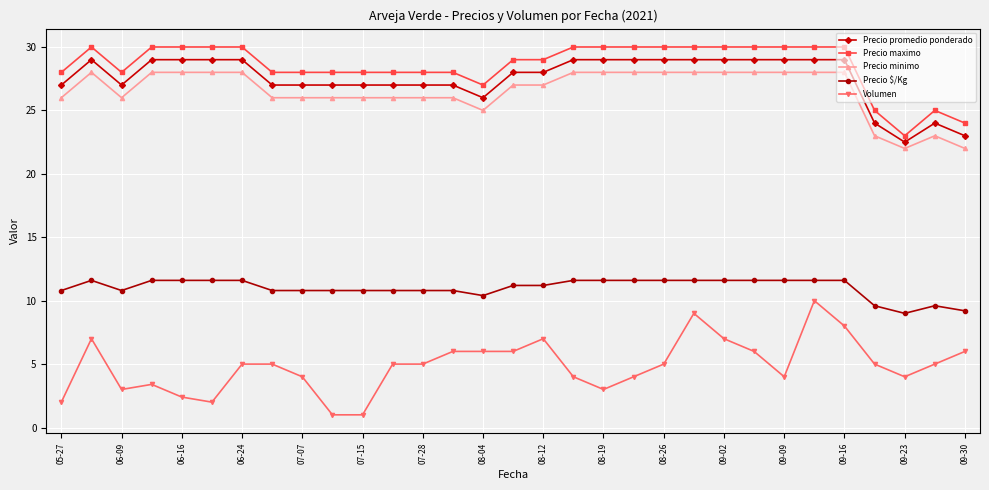

What is the sum of all Precio minimo values?

823.0